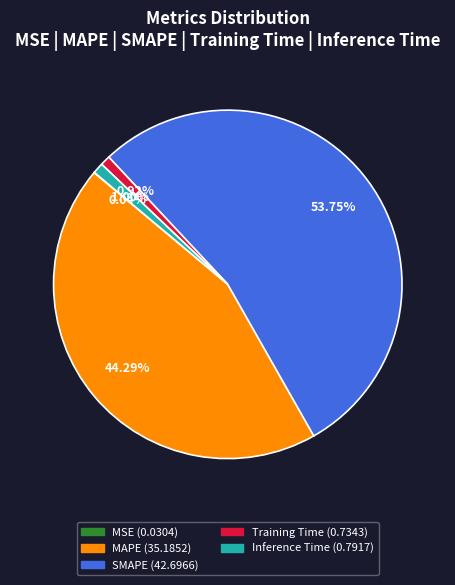

Which slice is the largest?

SMAPE